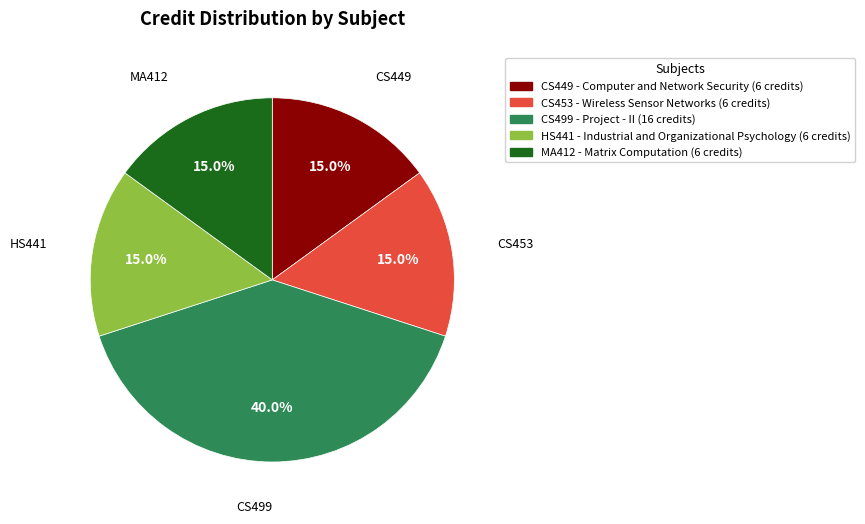

What percentage do HS441 - Industrial and Organizational Psychology (6 credits) and CS453 - Wireless Sensor Networks (6 credits) together represent?

30.0%